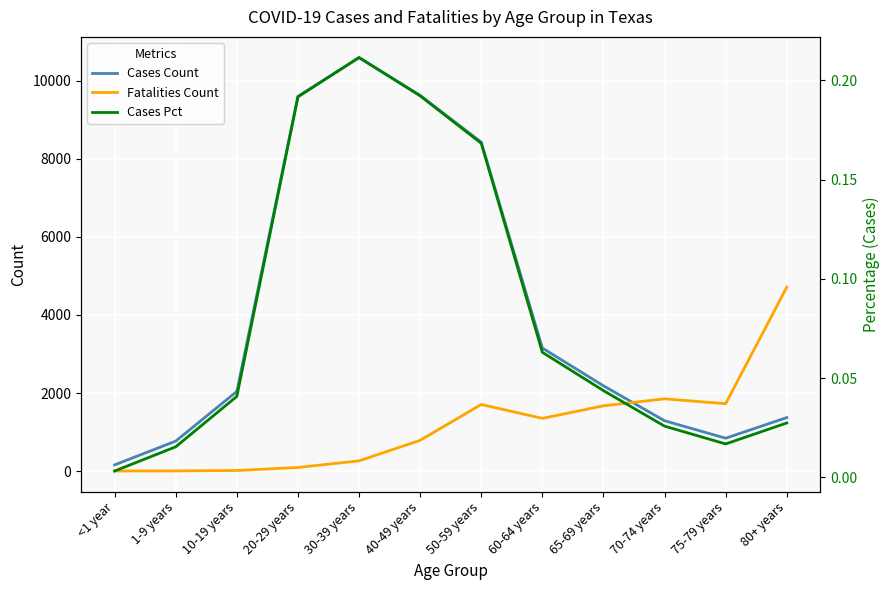

List the series in order of their peak value, highest first.

Cases Count, Fatalities Count, Cases Pct